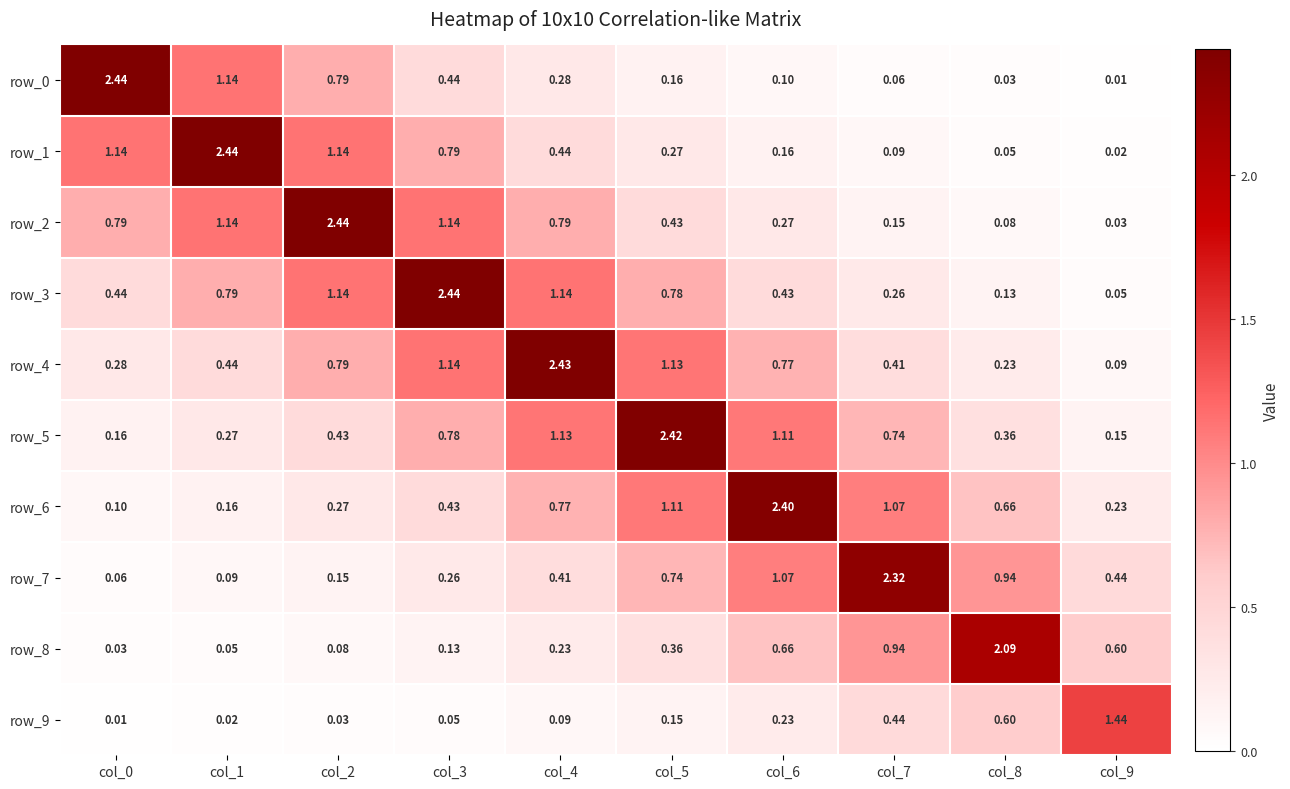

Is the value of row_8 at col_4 greater than the value of row_4 at col_0?

No